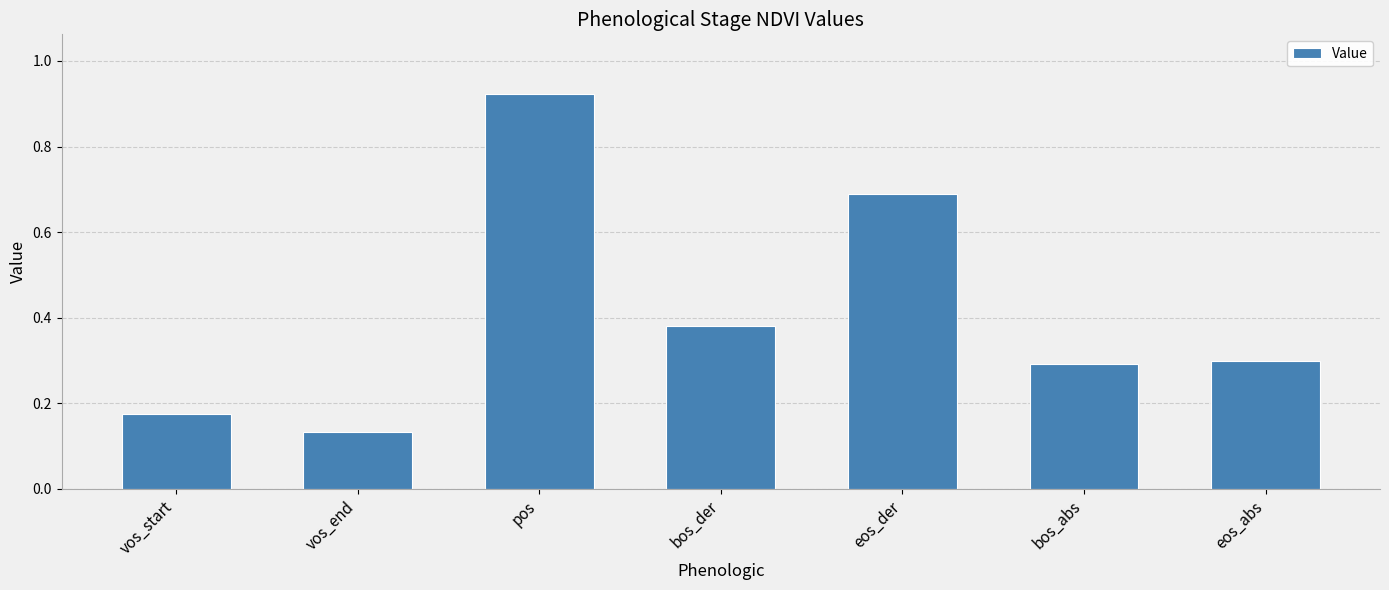

Which category has the highest value across all series?

pos